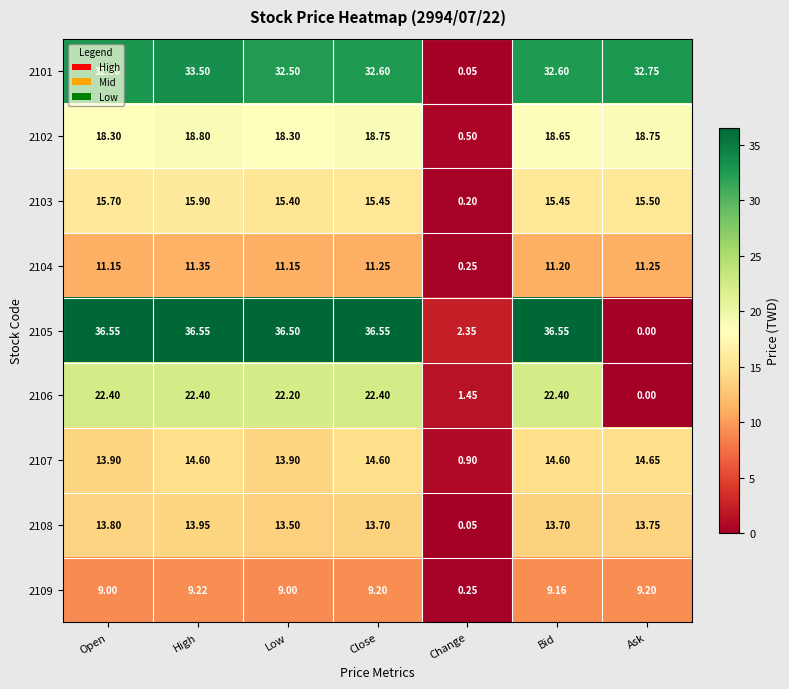

Between Open and Low, which series saw the biggest shift?

2101